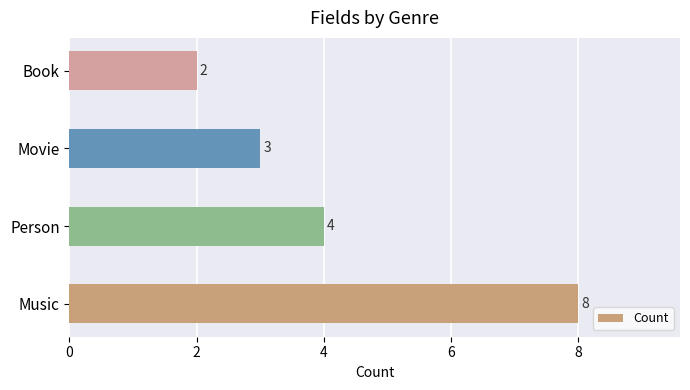

What is the maximum value shown in the chart?

8